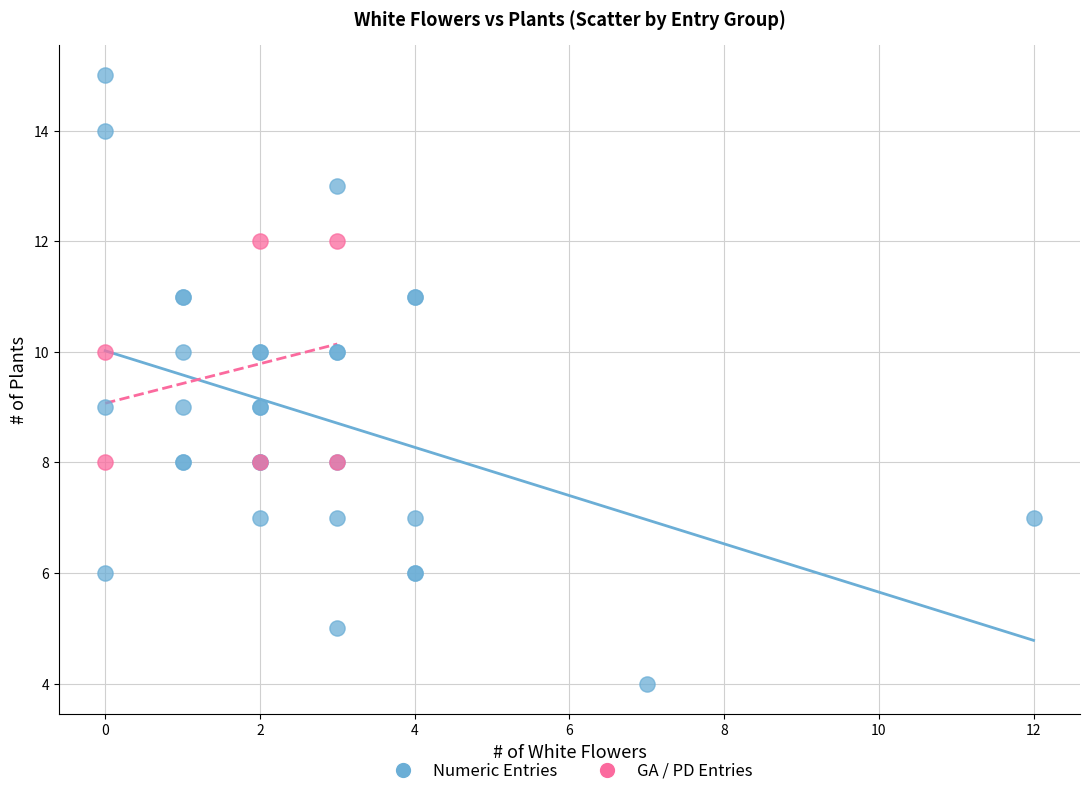

Which series has the widest spread of Y values?

Numeric Entries